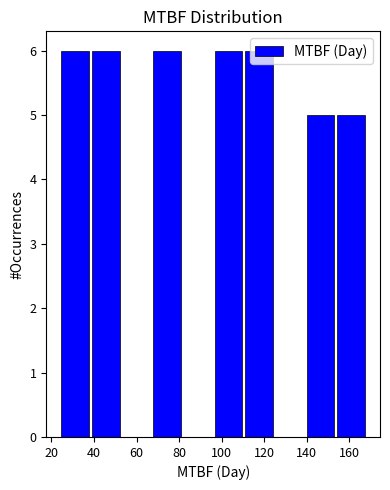

Reading left to right, transcribe this chart: for each bar, give the range it covers on the x-axis and its height. Neither the bar edges nor the heights are printed on the chart, so give them approximately, as read against the axes.

24.0 to 38.4: 6
38.4 to 52.8: 6
52.8 to 67.2: 0
67.2 to 81.6: 6
81.6 to 96.0: 0
96.0 to 110.4: 6
110.4 to 124.8: 6
124.8 to 139.2: 0
139.2 to 153.6: 5
153.6 to 168.0: 5